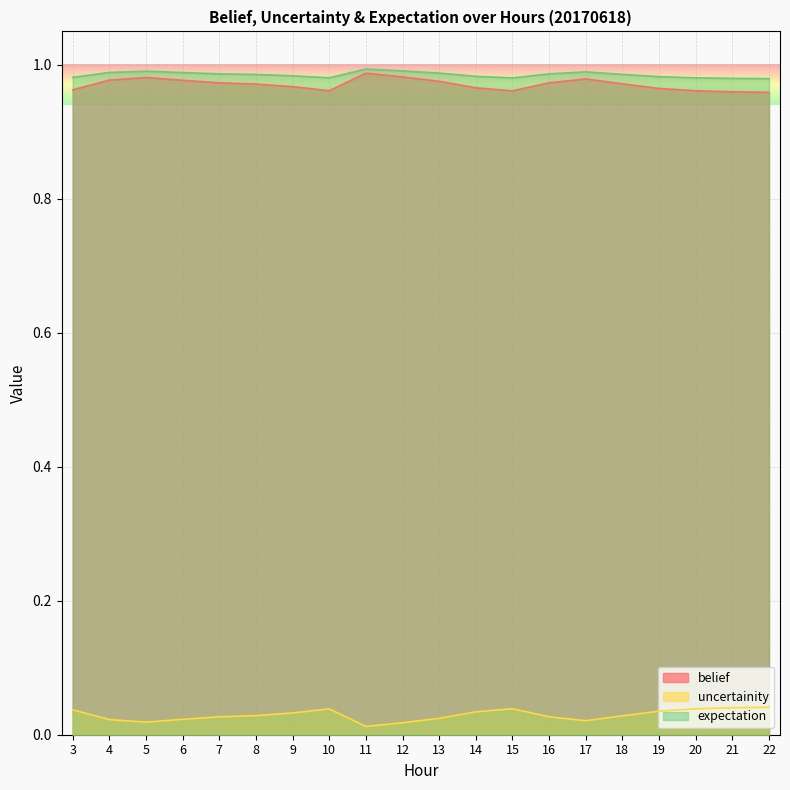

Which series has the largest total across all categories?

expectation